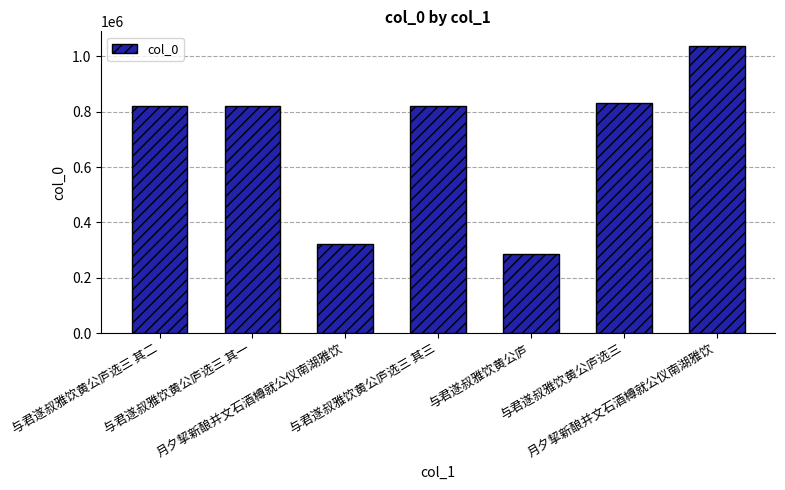

Are the bars horizontal?

No